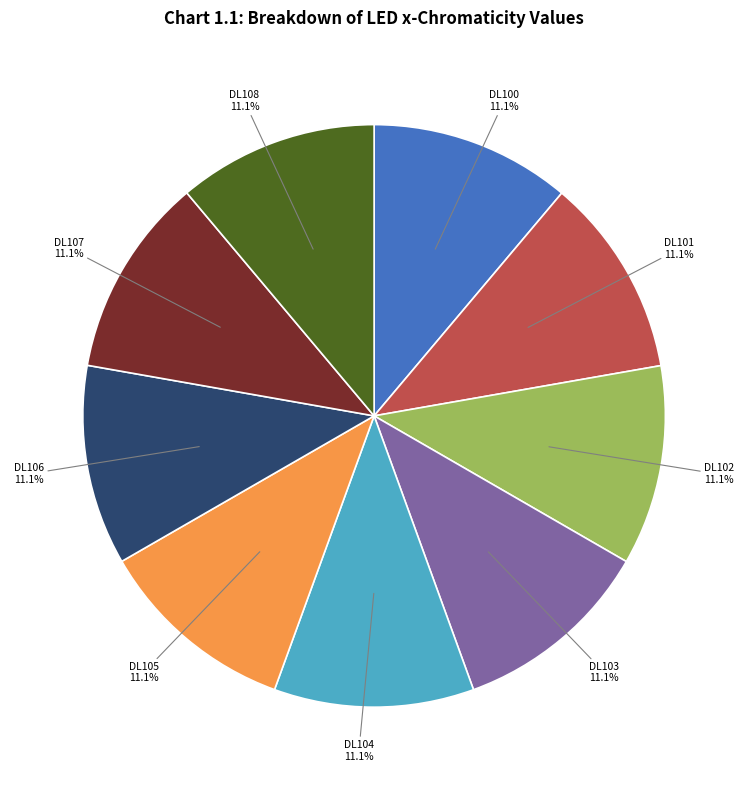

Does any single category account for the majority?

No